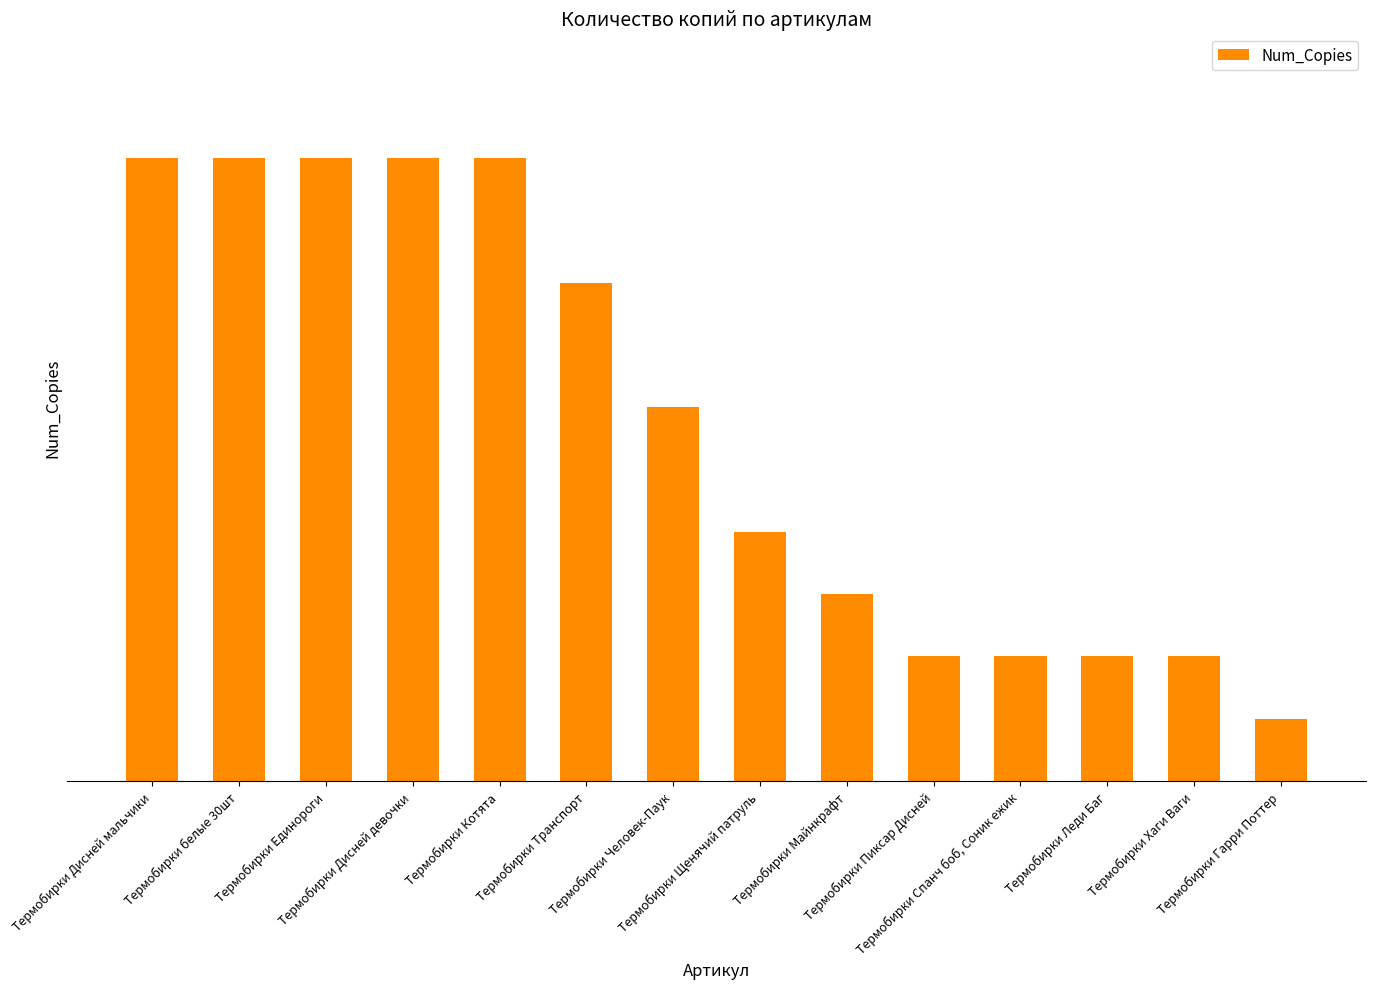

What is the change in value from Термобирки Дисней мальчики to Термобирки Гарри Поттер?

-18